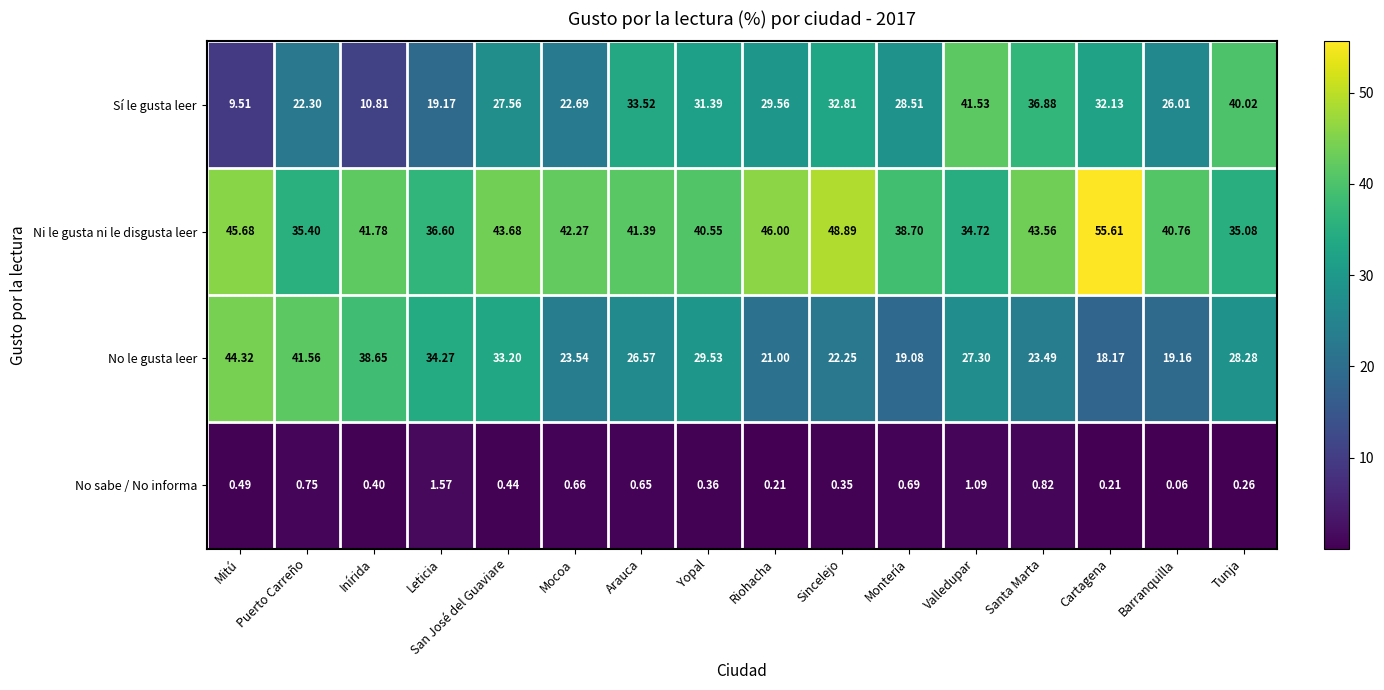

How many categories are shown in the chart?

16